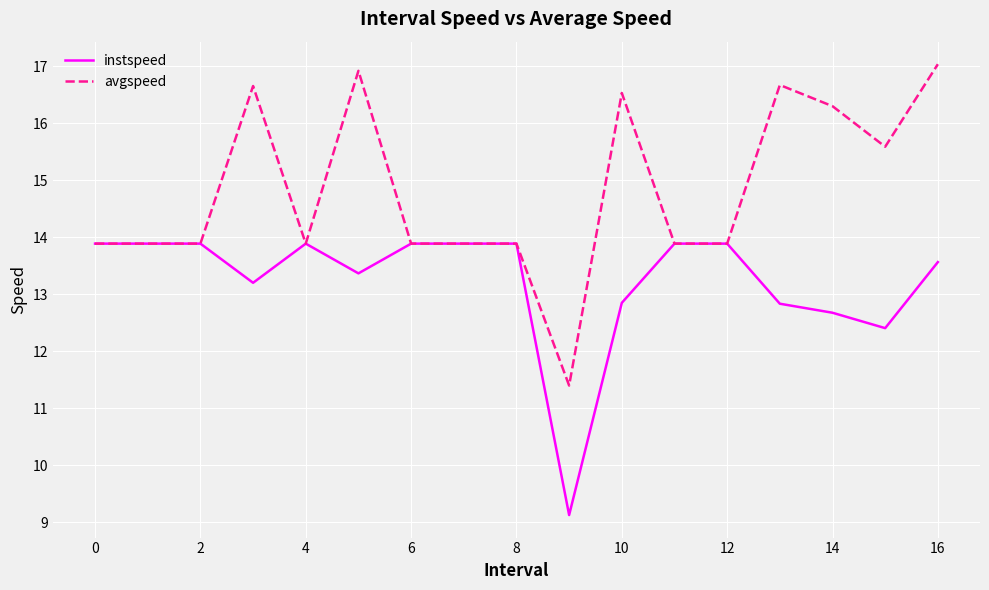

What is the greatest value displayed?

17.0